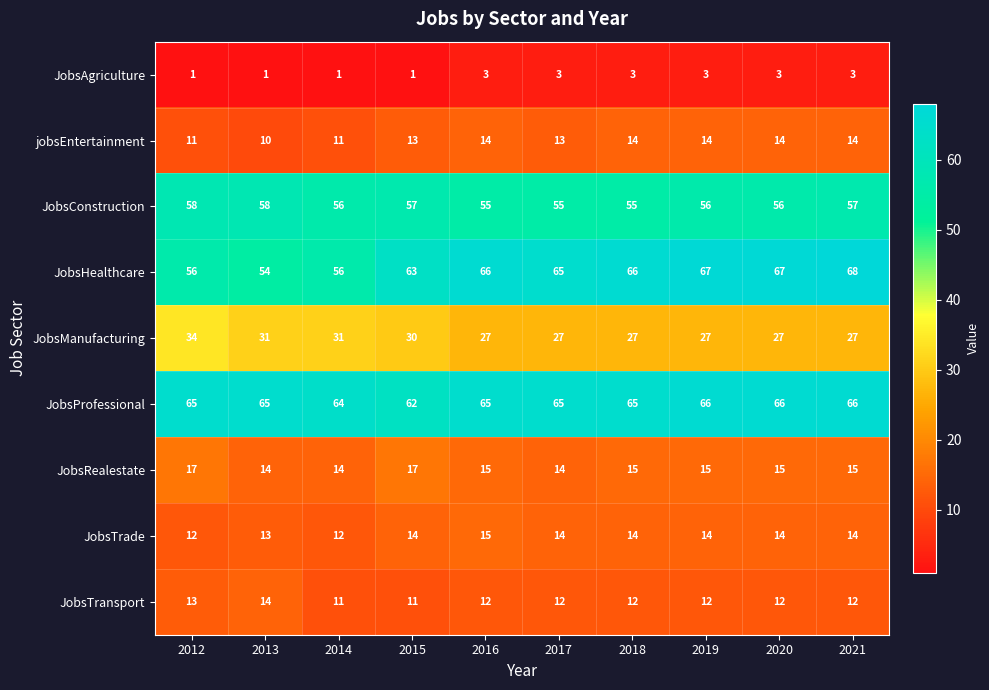

What is the greatest value displayed?

68